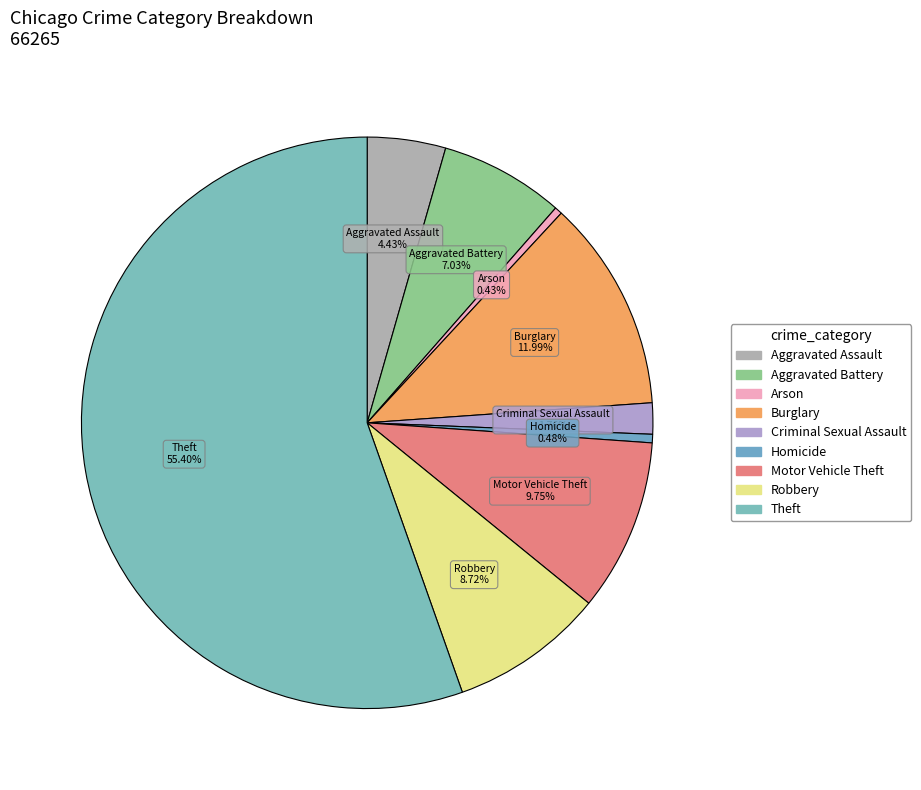

Does any single category account for the majority?

Yes